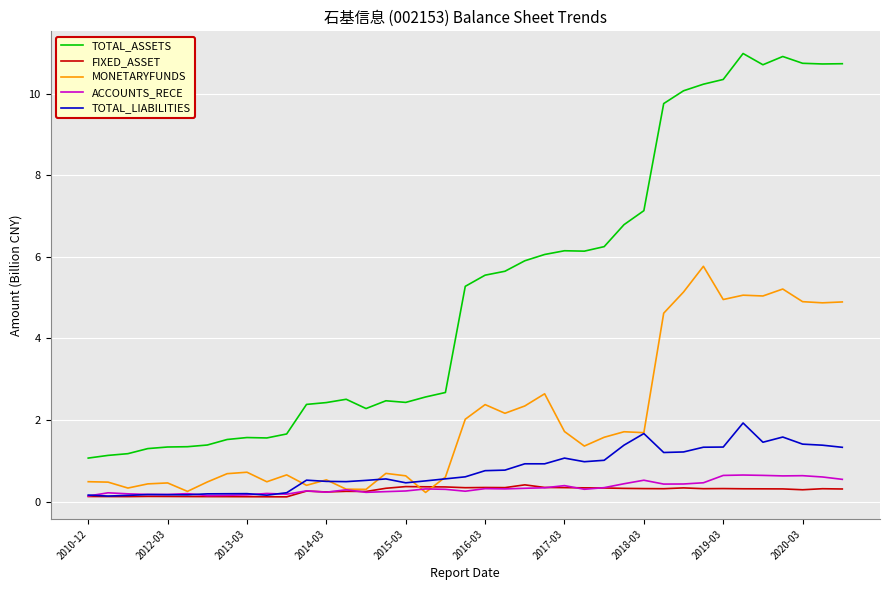

True or false: TOTAL_ASSETS and MONETARYFUNDS cross at least once.

False